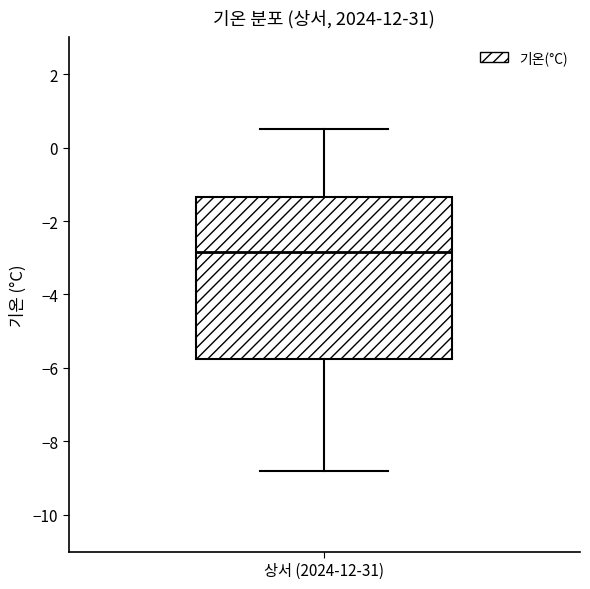

Where is the upper edge of the box for 상서 (2024-12-31) on the y-axis? The values are not printed on the chart, so give them approximately, as read against the axis.

-1.4